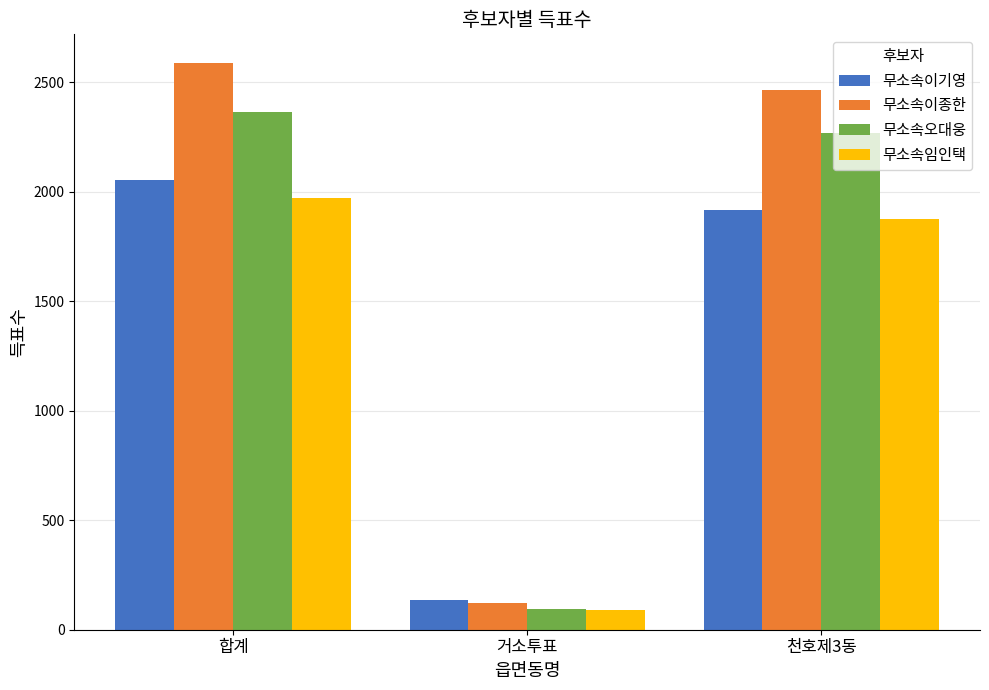

What is the difference between the 무소속오대웅 values at 합계 and 거소투표?

2272